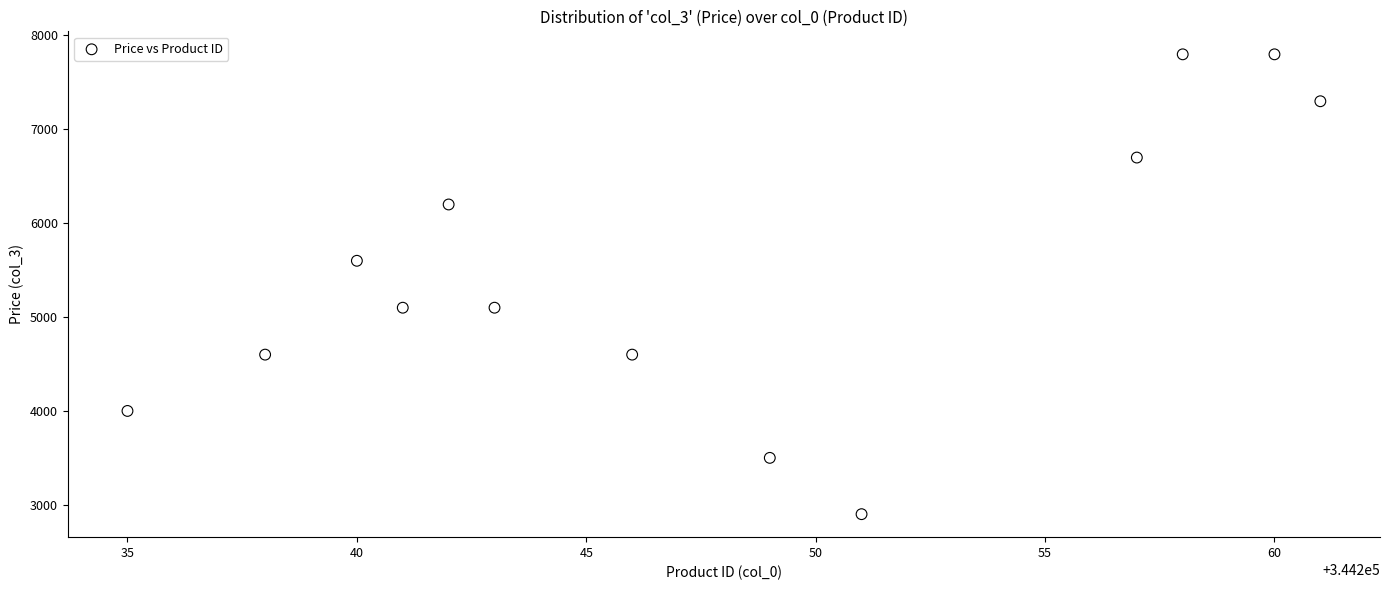

What is the range of Y values (max minus min)?

4900